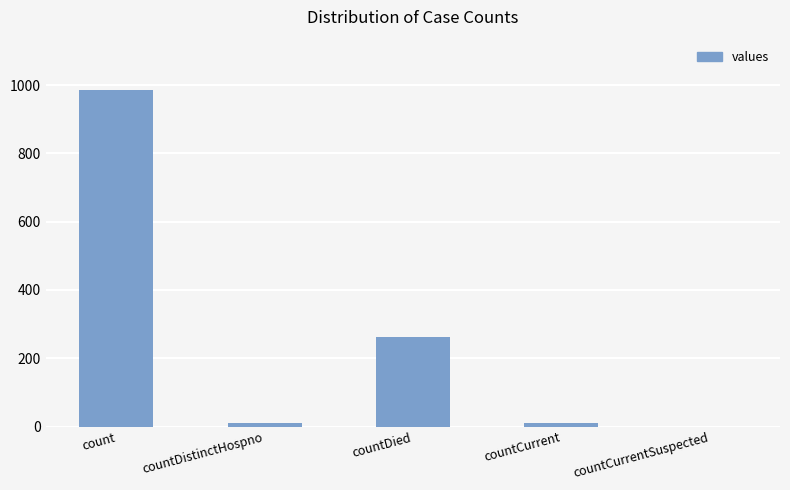

What is the sum of all values?

1267